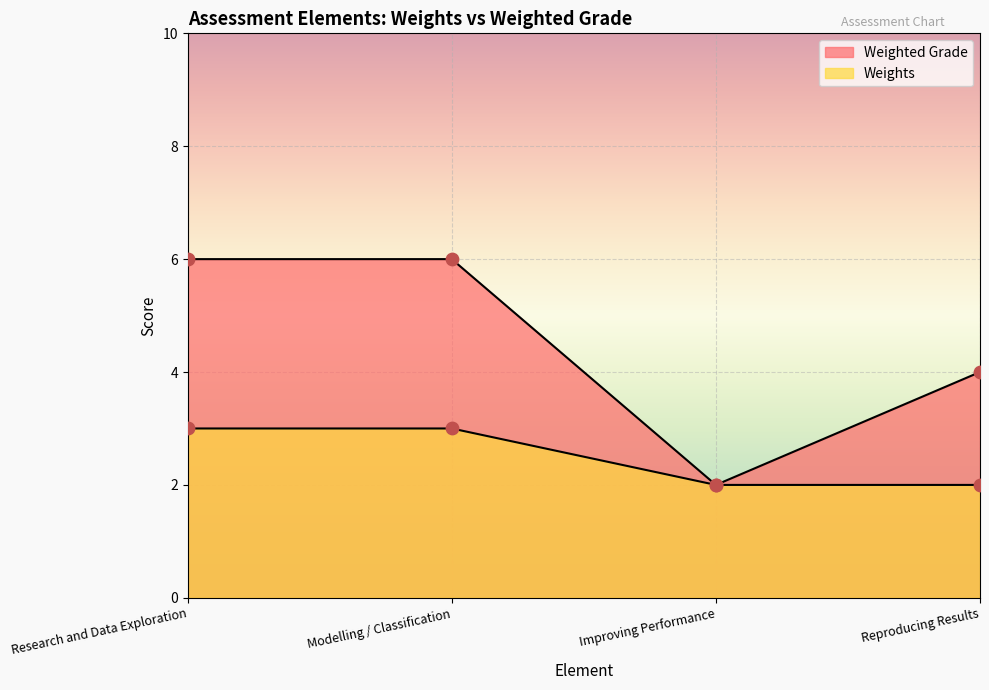

At how many categories does at least one series exceed 5?

2